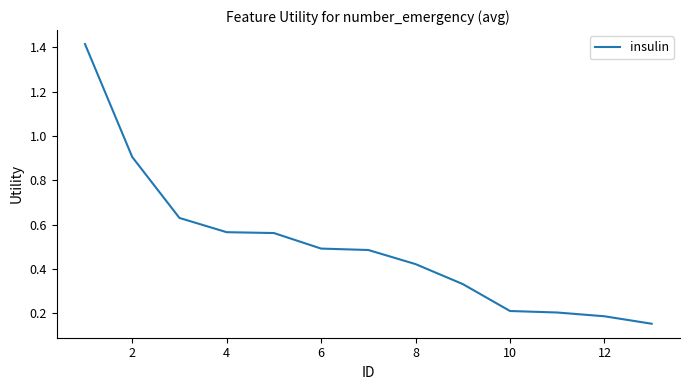

What is the difference between the maximum and minimum values?

1.3